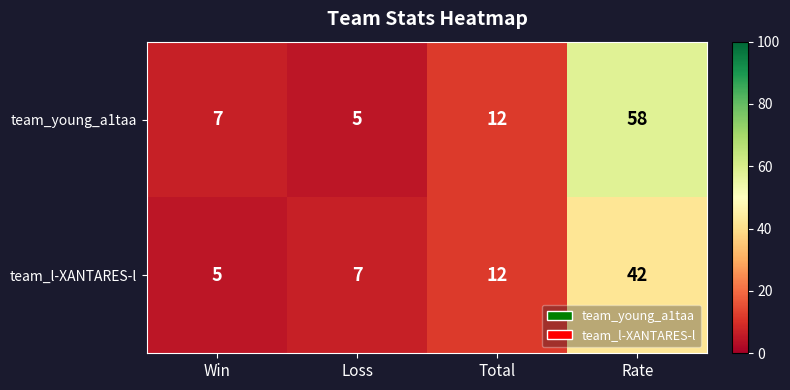

What is the total value across all series at Rate?

100